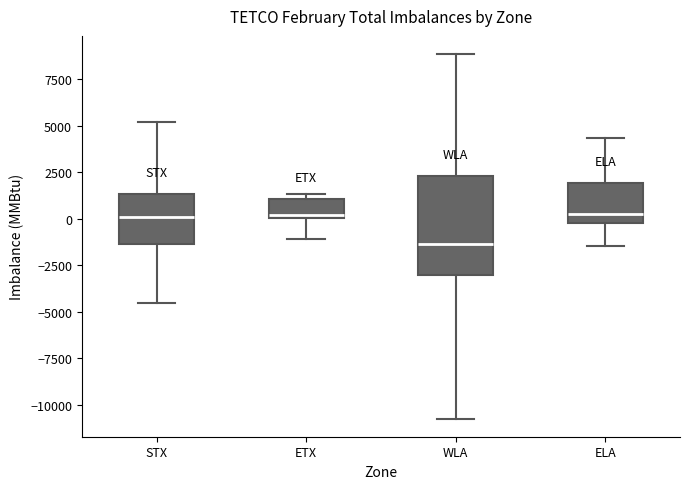

Reading left to right, read every box against the y-axis: the position of its median line, the range the box covers, and the ends of its whiskers. The values are not printed on the chart, so give them approximately, as read against the axis.

STX: median 0, box -1500 to 1500, whiskers -4500 to 5000
ETX: median 0 (just above the box's lower edge), box 0 to 1000, whiskers -1000 to 1500
WLA: median -1500, box -3000 to 2500, whiskers -10500 to 9000
ELA: median 0 (just above the box's lower edge), box 0 to 2000, whiskers -1500 to 4500